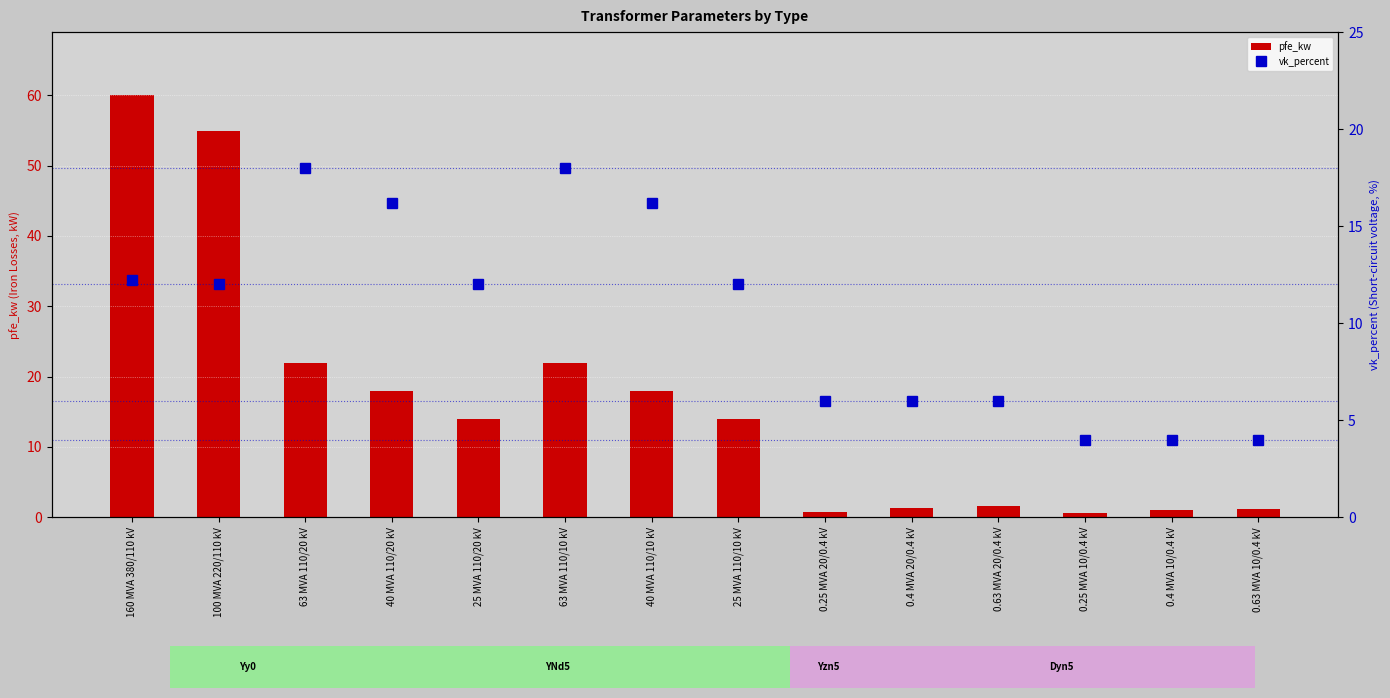

Reading right to left, what are all the values shown in this chart?

pfe_kw: 1.2	0.9	0.6	1.6	1.4	0.8	14.0	18.0	22.0	14.0	18.0	22.0	55.0	60.0
vk_percent: 4.0	4.0	4.0	6.0	6.0	6.0	12.0	16.2	18.0	12.0	16.2	18.0	12.0	12.2